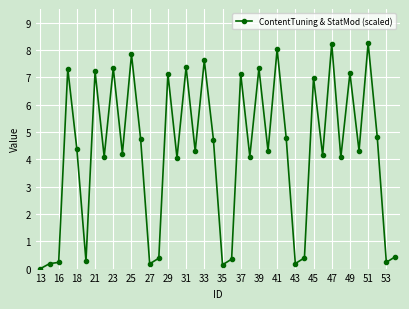

What is the average value?

4.2